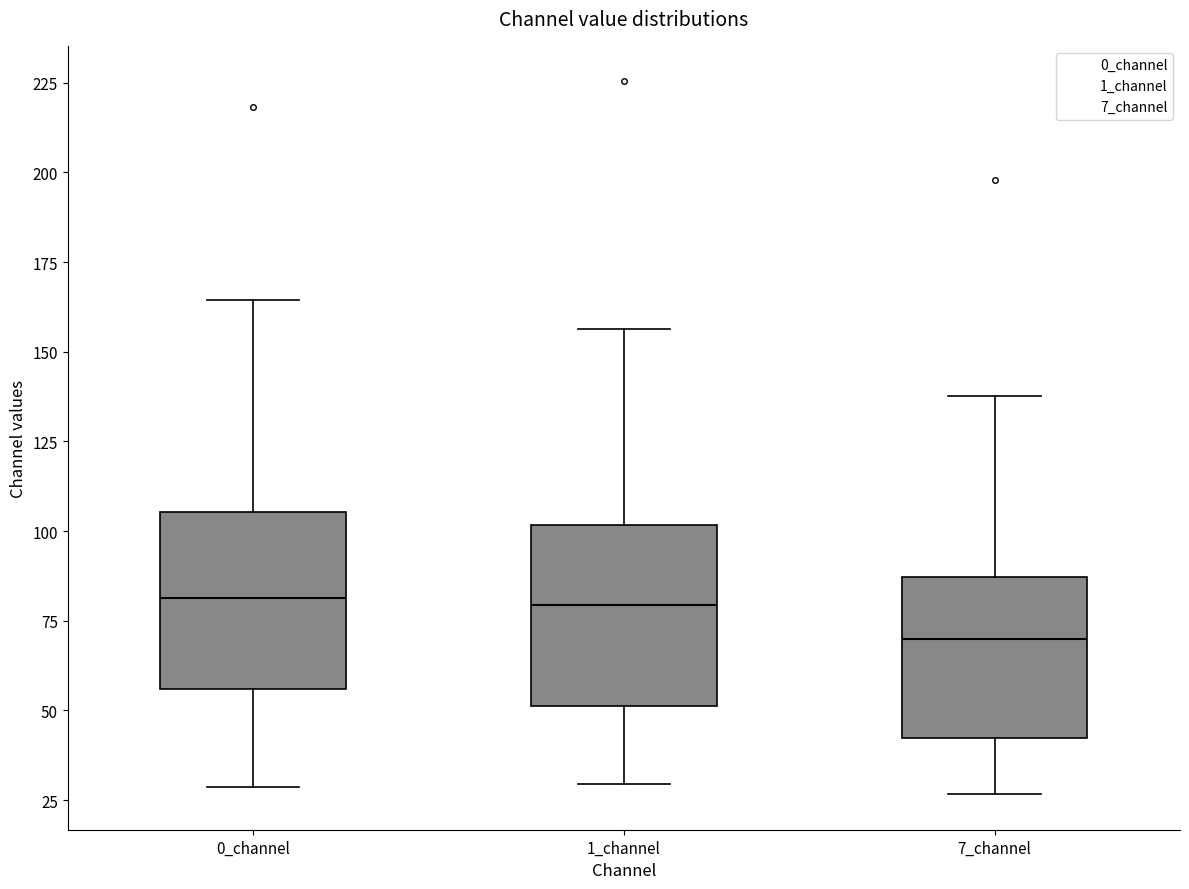

Which box has the lowest median line?

7_channel